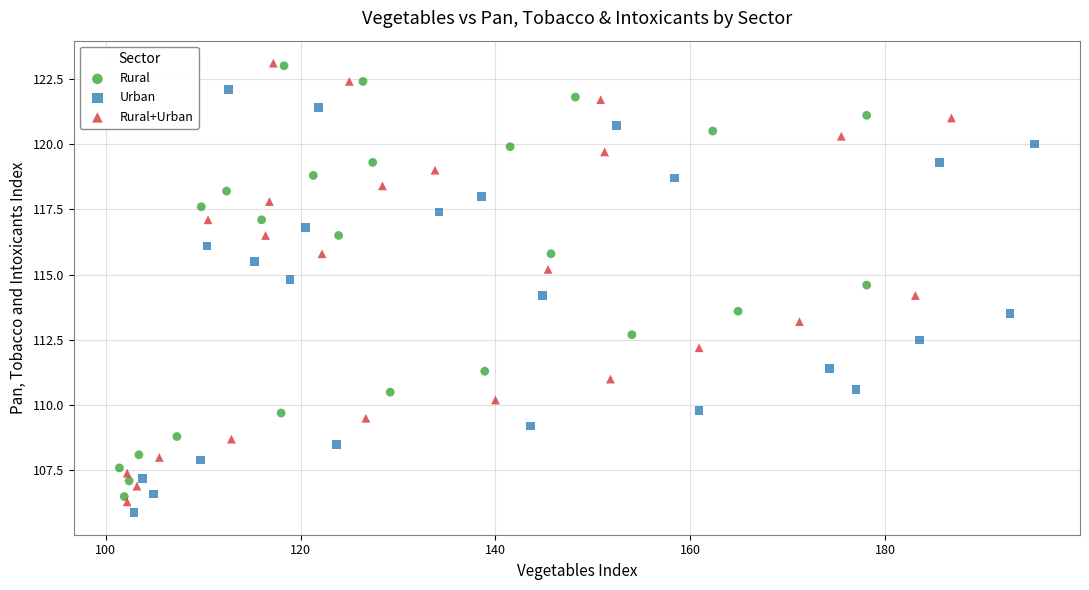

Which series has the largest Y range (max minus min)?

Rural+Urban